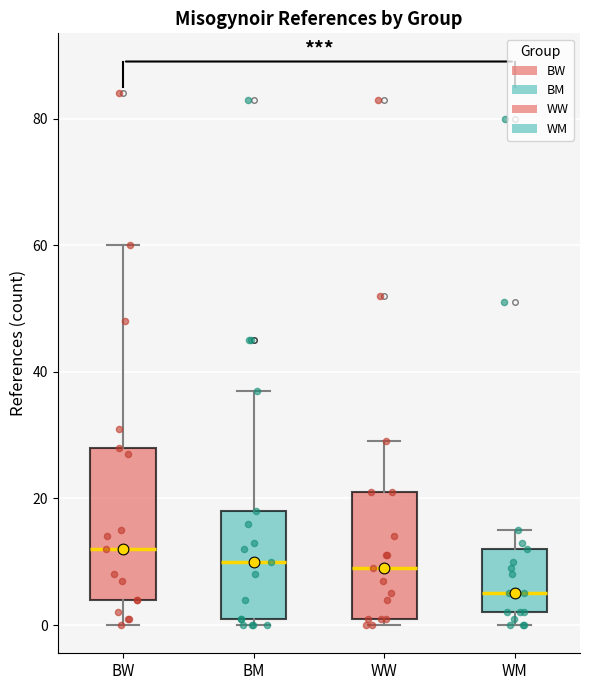

Where does the median line of the box for BM sit on the y-axis? The values are not printed on the chart, so give them approximately, as read against the axis.

10